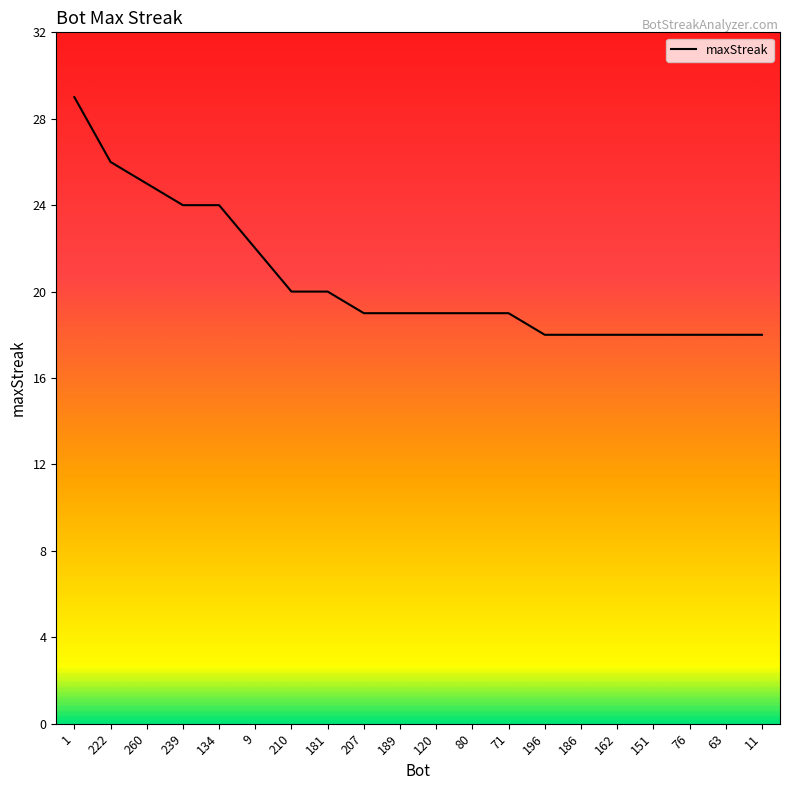

How many lines are shown in the chart?

1